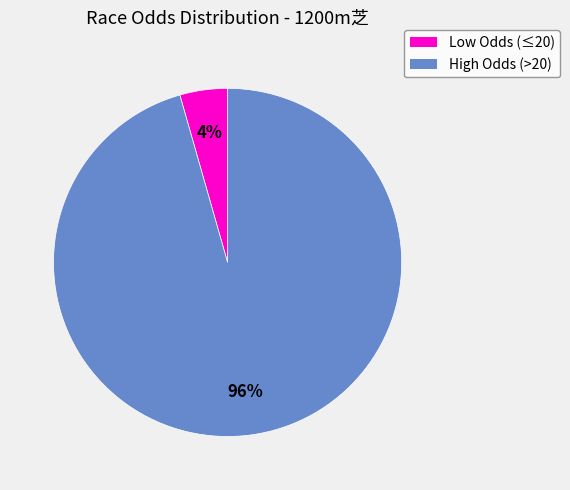

Is there any slice that represents more than half of the pie?

Yes